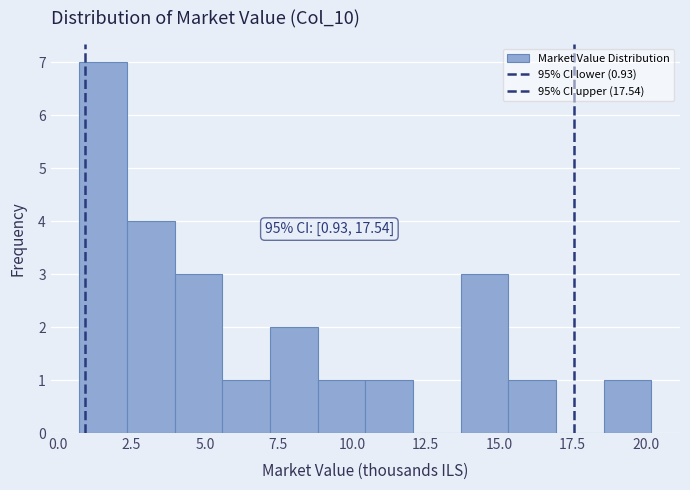

Read against the x-axis, roughly where is the centre of the tallest bar?

1.5